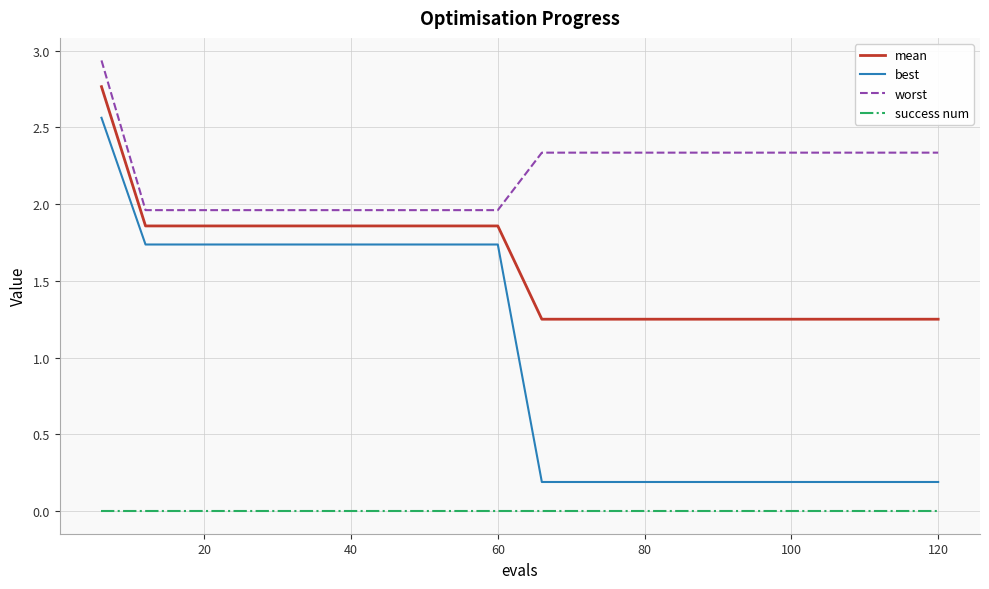

Which series has the largest range (max minus min)?

best